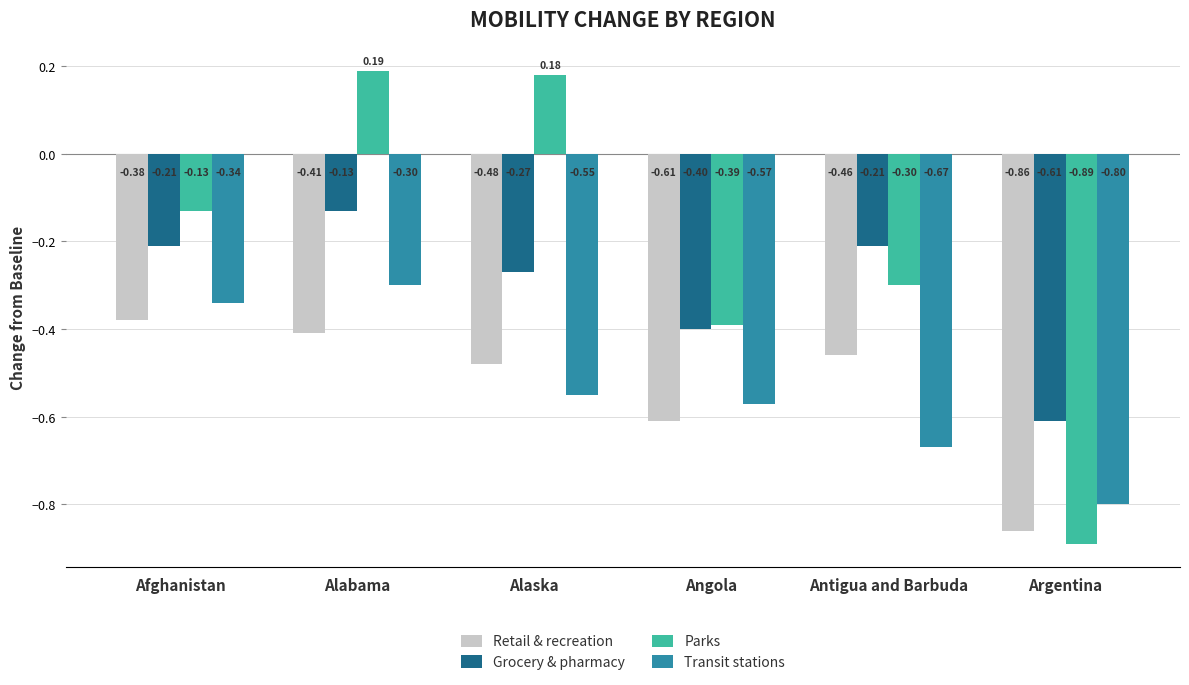

What are all the series names shown in the legend?

Retail & recreation, Grocery & pharmacy, Parks, Transit stations